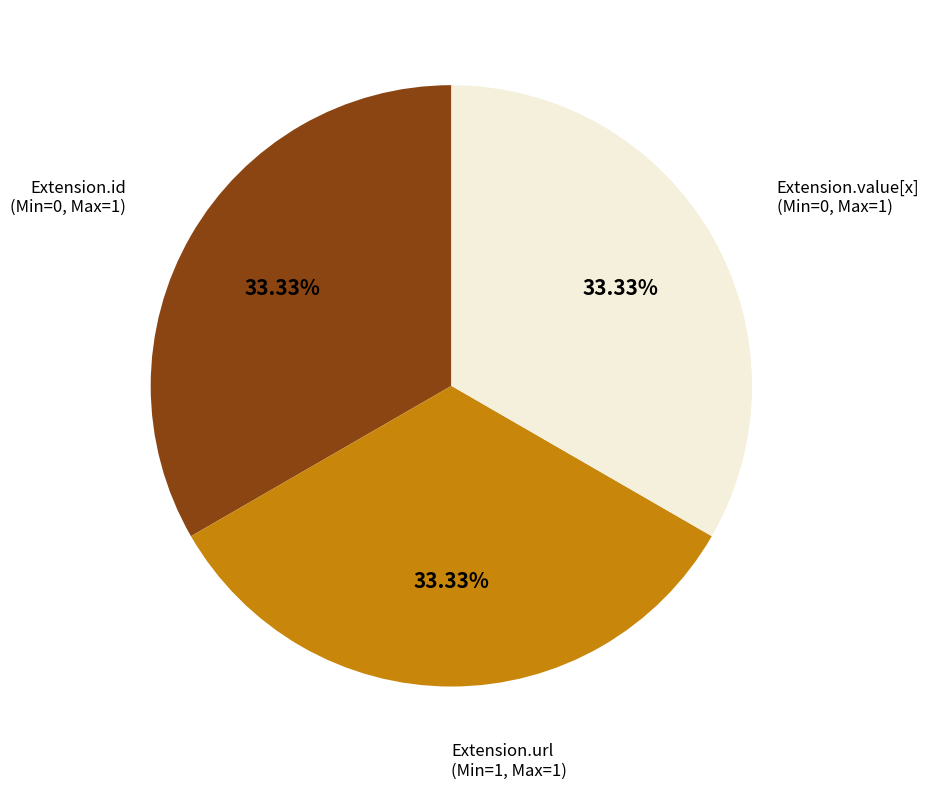

Is there any slice that represents more than half of the pie?

No